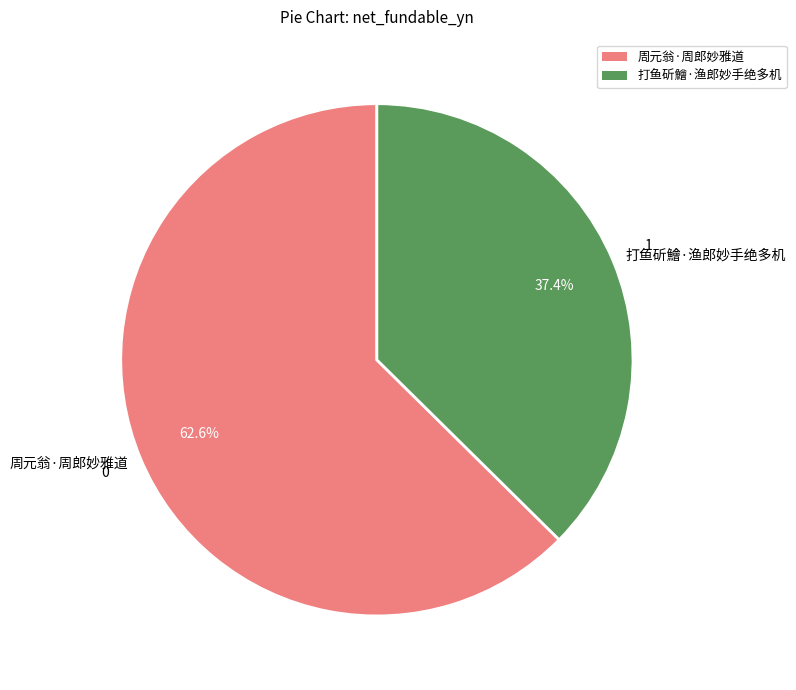

Which slice represents more than half of the pie?

周元翁·周郎妙雅道